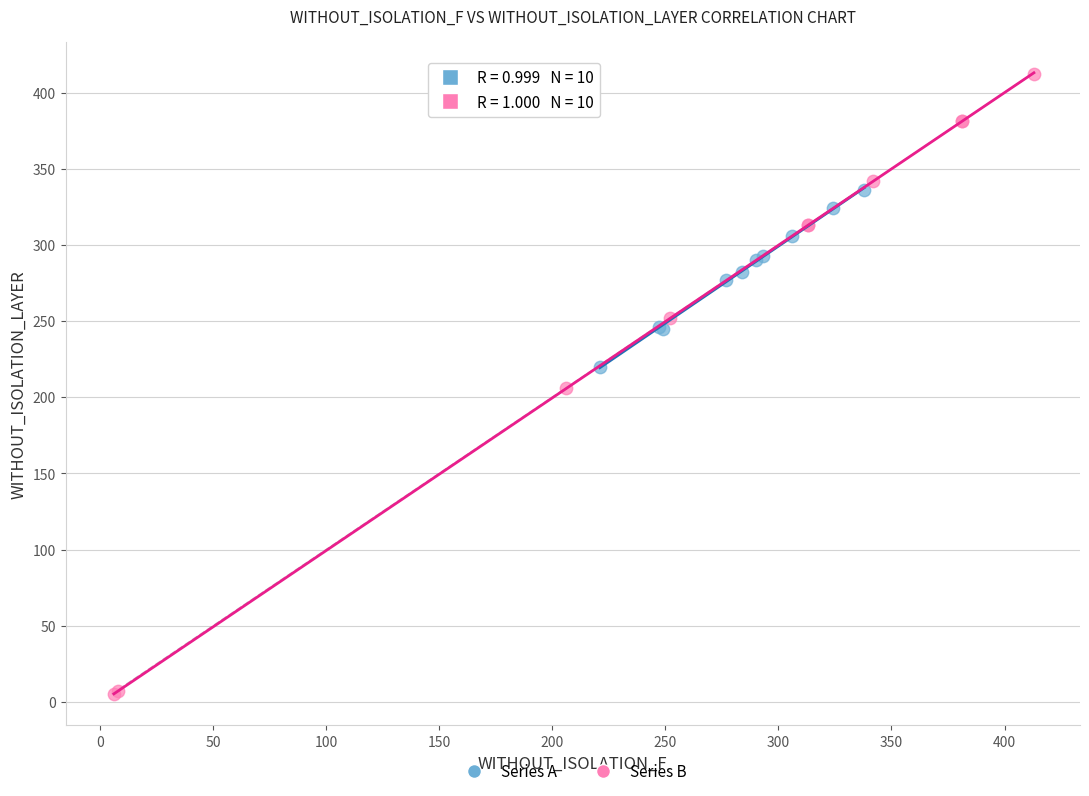

Which series reaches the maximum Y coordinate?

Series B